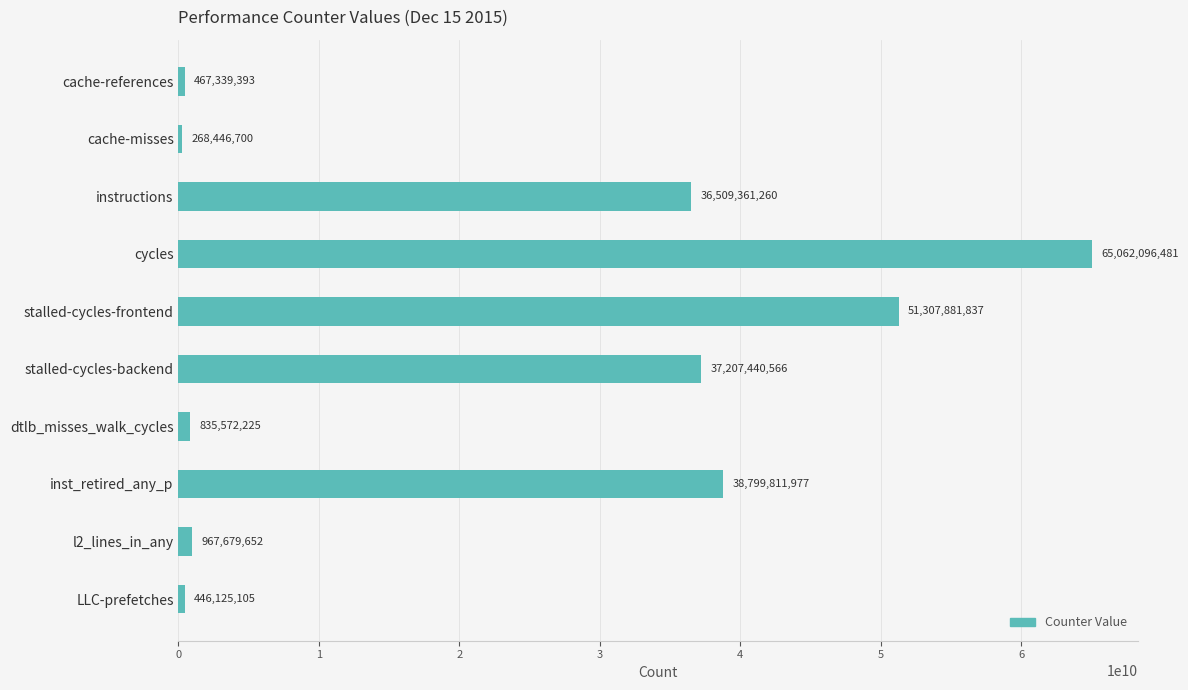

Reading bottom to top, extract all data points from this chart.

446125105	967679652	38799811977	835572225	37207440566	51307881837	65062096481	36509361260	268446700	467339393